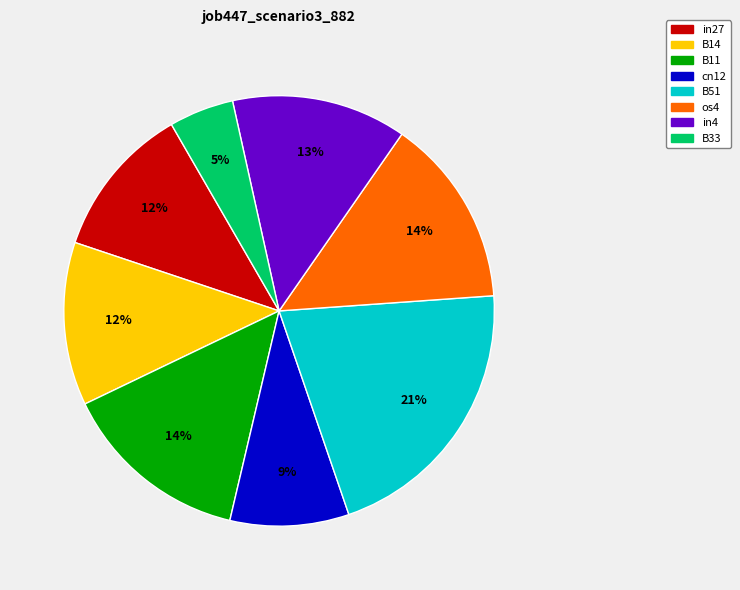

Which slice is the smallest?

B33